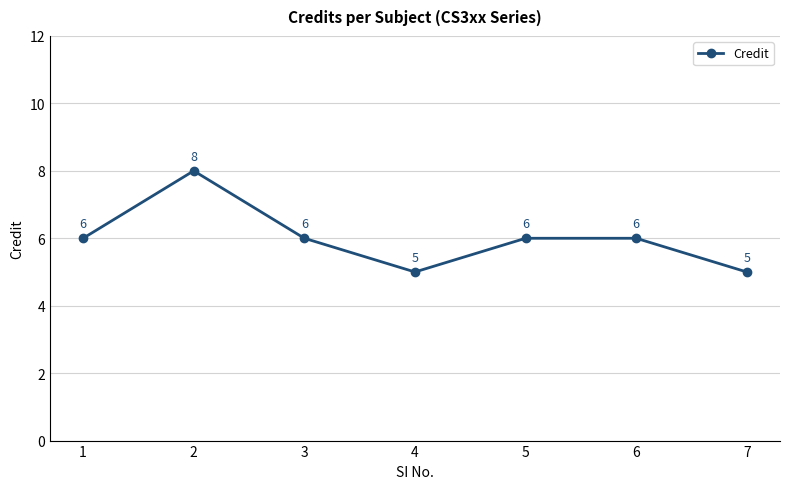

What is the value of the 7th point from the left?

5